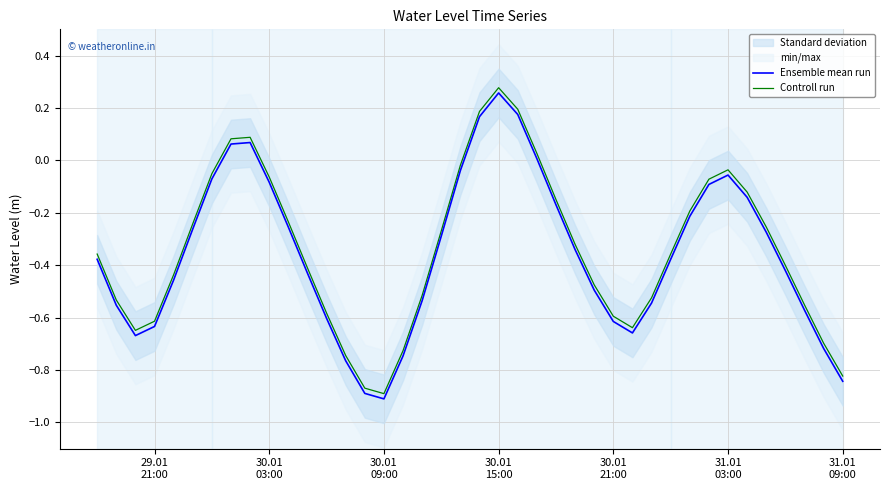

Rank the series by their maximum value, from highest to lowest.

Controll run, Ensemble mean run